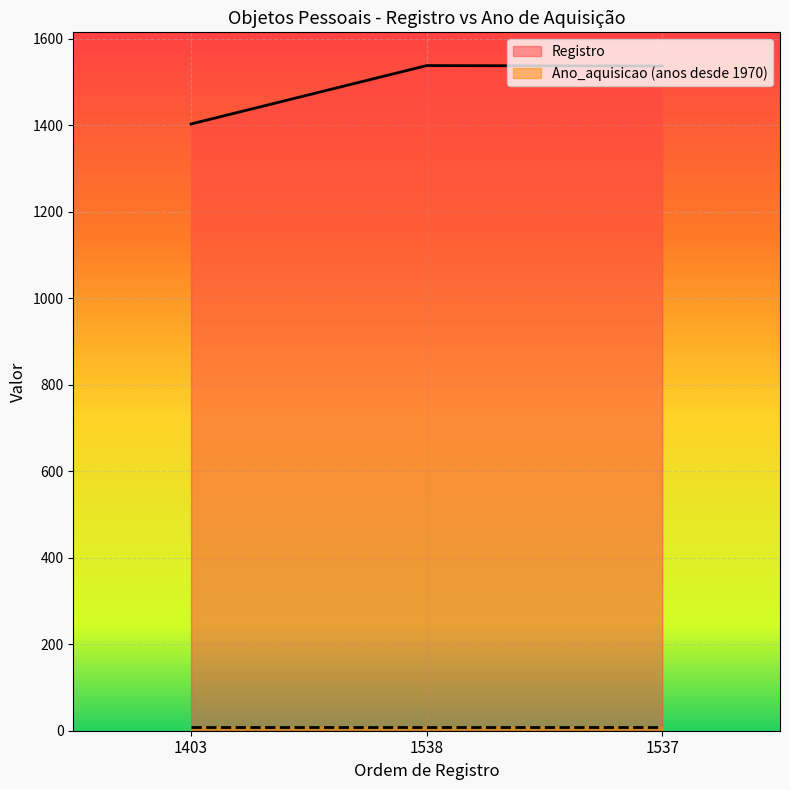

Read the value at 1538.

1538